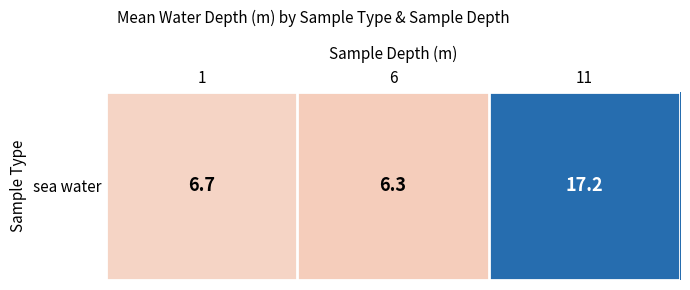

What is the minimum value shown in the chart?

6.3